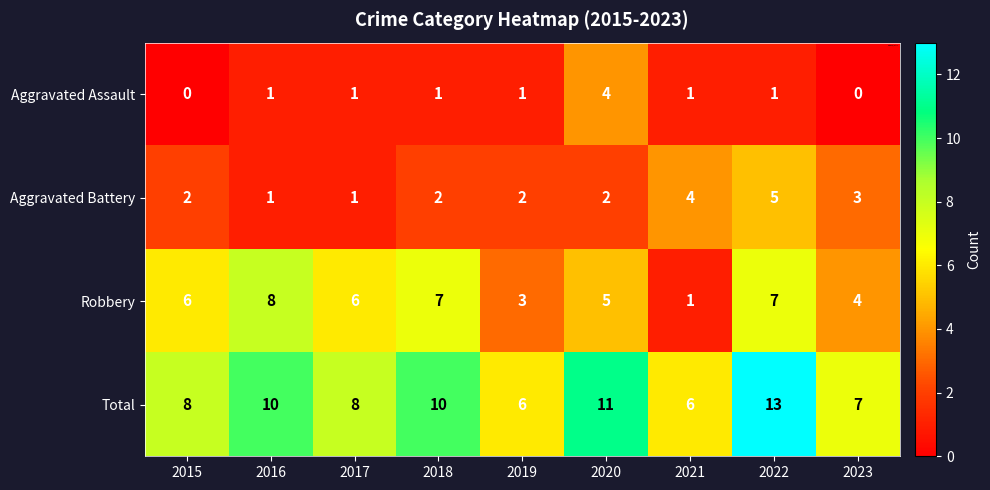

What is the difference between the highest and lowest values at 2019?

5